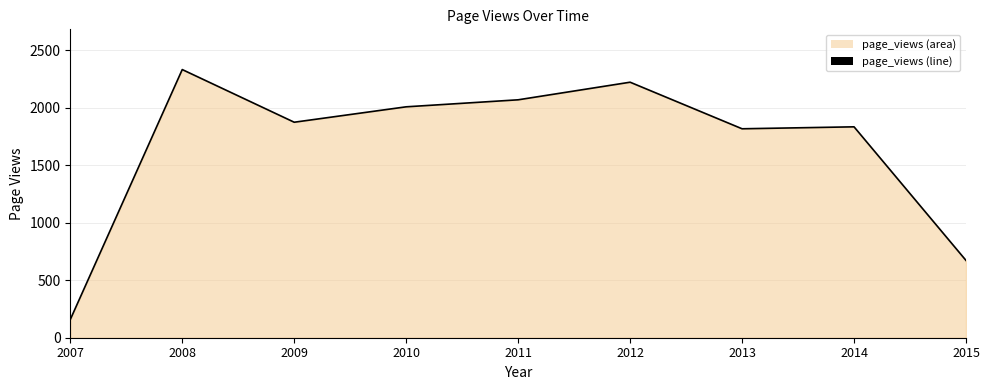

The chart shows a value of 1874 at 2009. True or false?

True